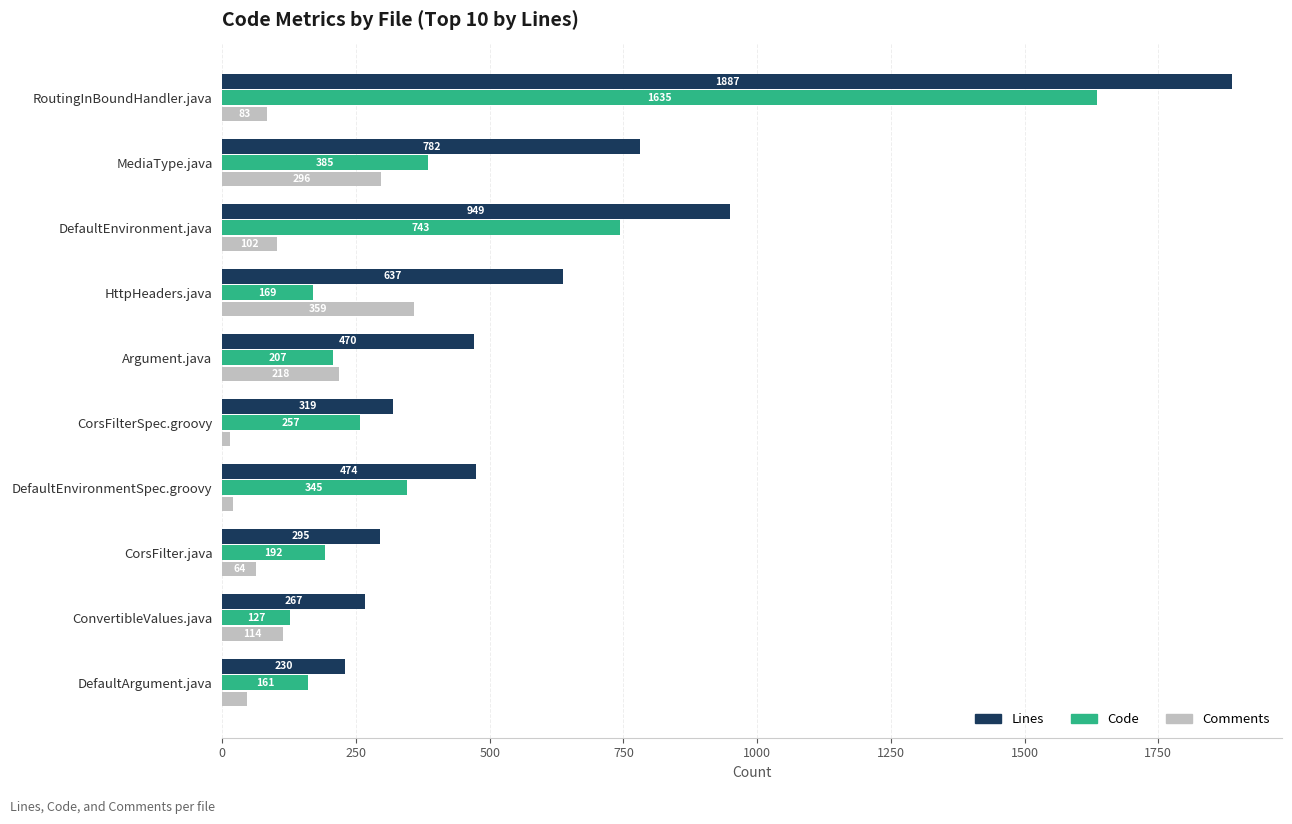

List the labels in order of Lines value, largest first.

RoutingInBoundHandler.java, DefaultEnvironment.java, MediaType.java, HttpHeaders.java, DefaultEnvironmentSpec.groovy, Argument.java, CorsFilterSpec.groovy, CorsFilter.java, ConvertibleValues.java, DefaultArgument.java